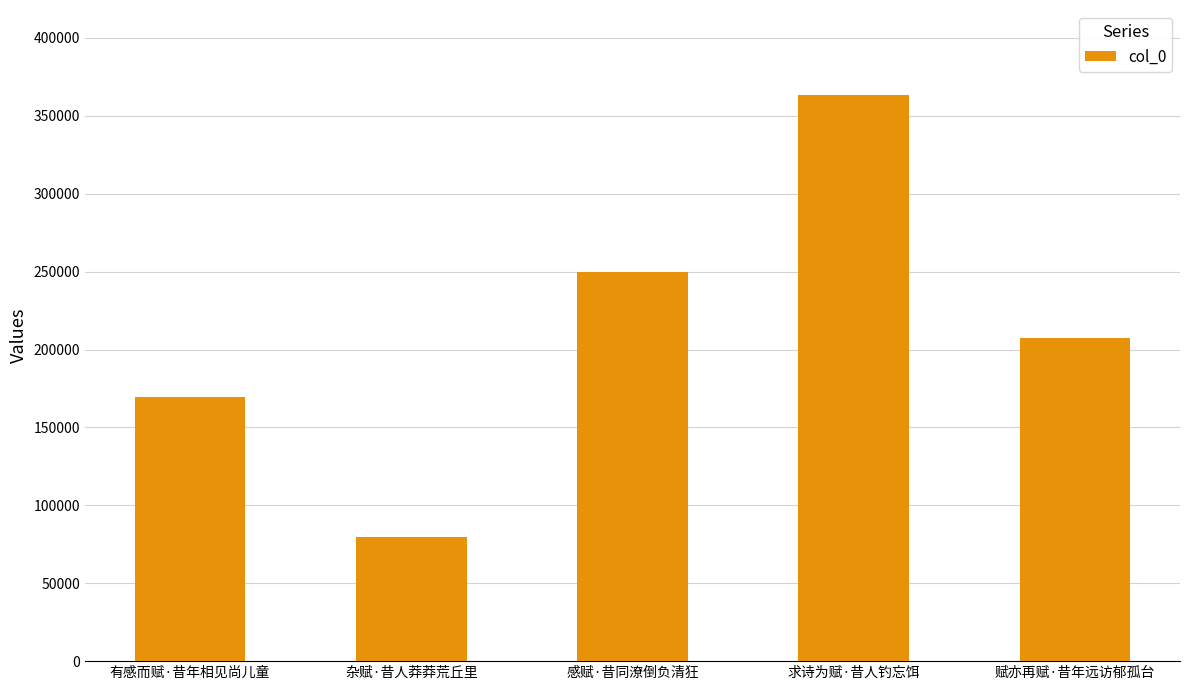

Rank the categories by value from lowest to highest.

杂赋·昔人莽莽荒丘里, 有感而赋·昔年相见尚儿童, 赋亦再赋·昔年远访郁孤台, 感赋·昔同潦倒负清狂, 求诗为赋·昔人钓忘饵